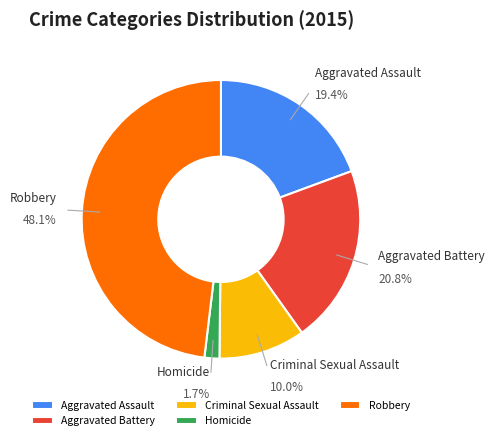

What is the ratio of the value at Robbery to the value at Aggravated Battery?

2.3